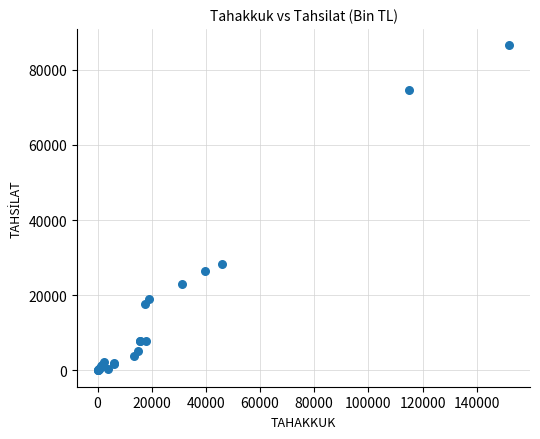

What Y value in the scatter plot is closest to 43260?

28241